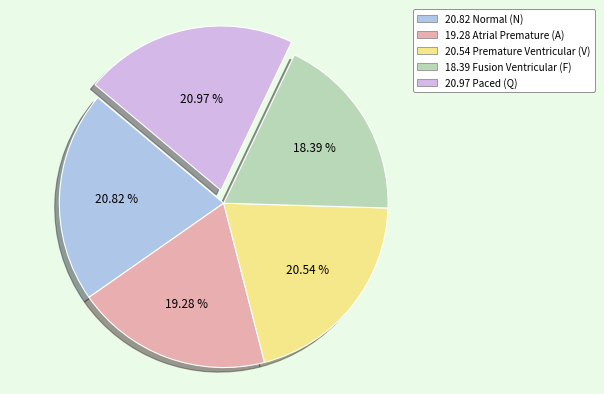

Which category has the smallest portion of the pie?

18.39 Fusion Ventricular (F)